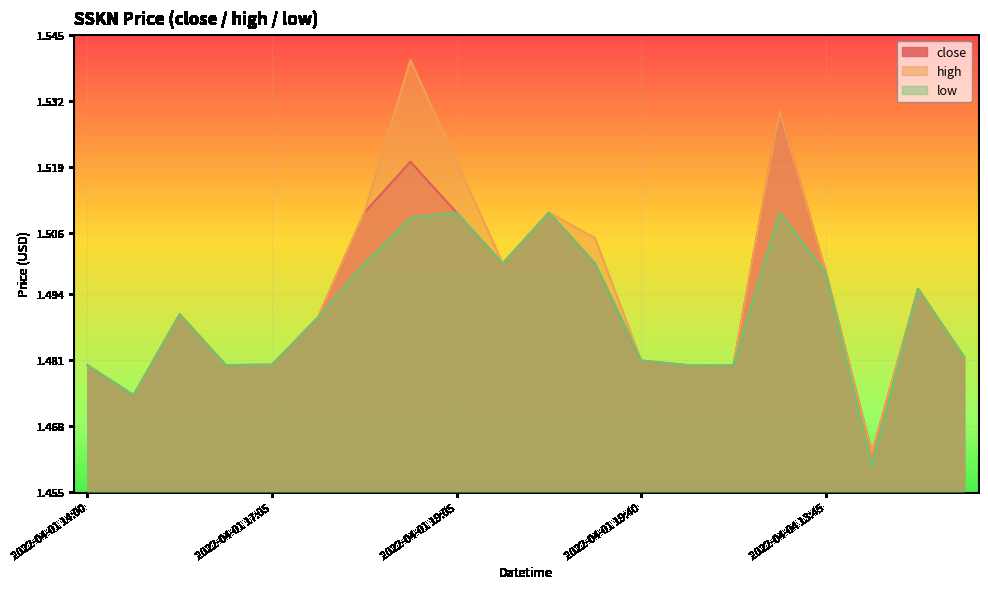

How many lines are shown in the chart?

3